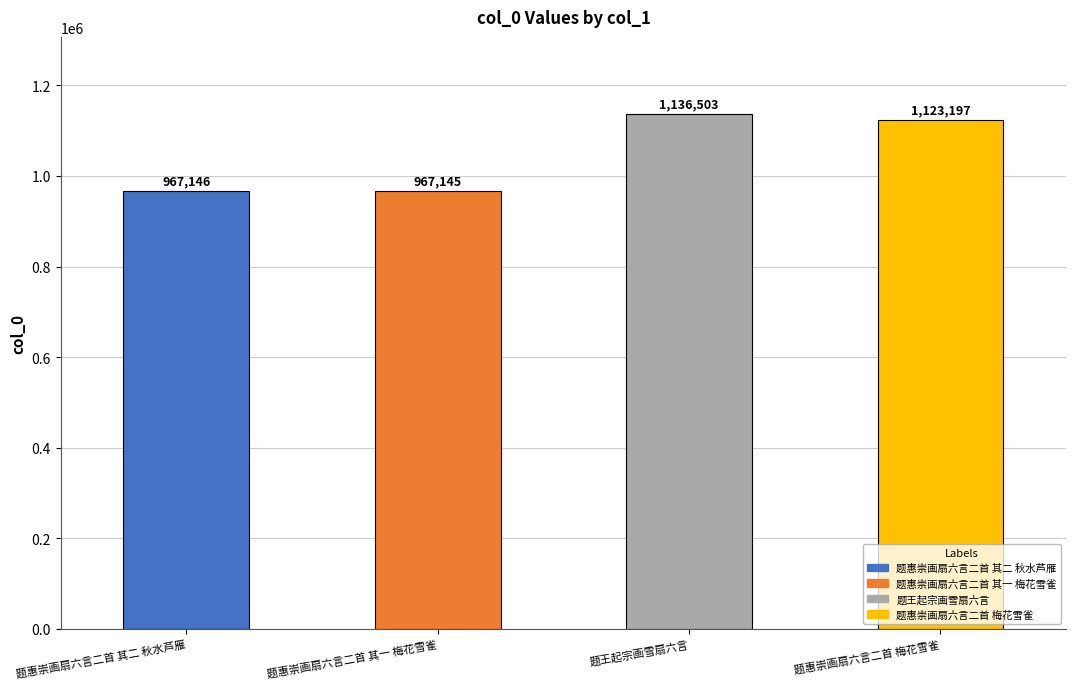

What is the change in value from 题惠崇画扇六言二首 其二 秋水芦雁 to 题王起宗画雪扇六言?

+169357